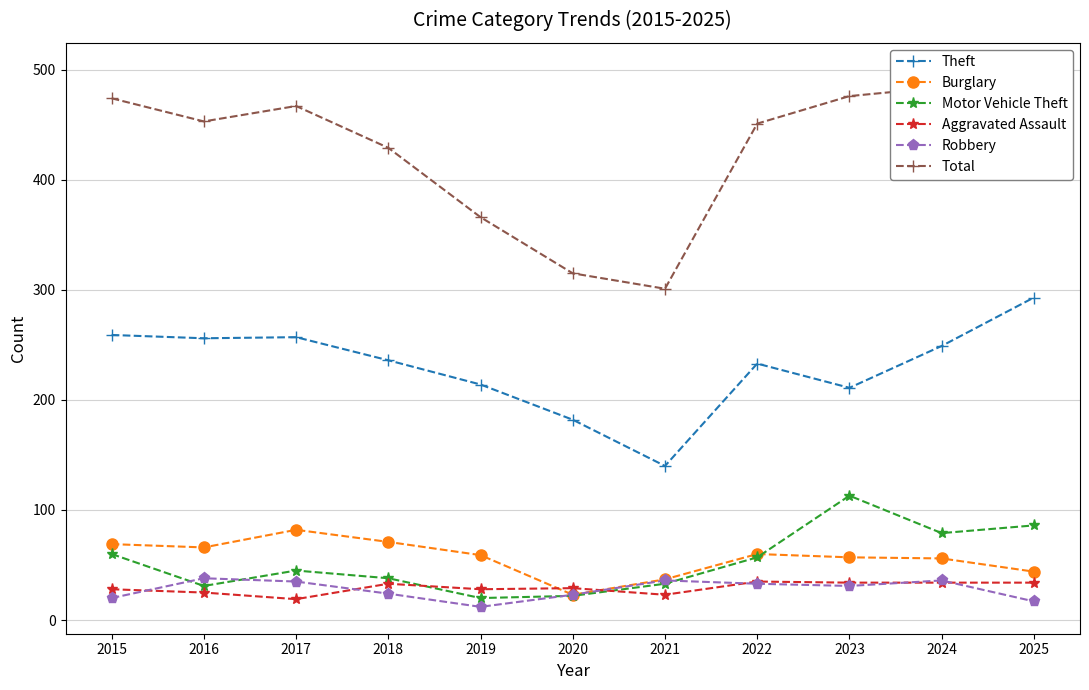

Where is Theft nearest to the value 216?

2019